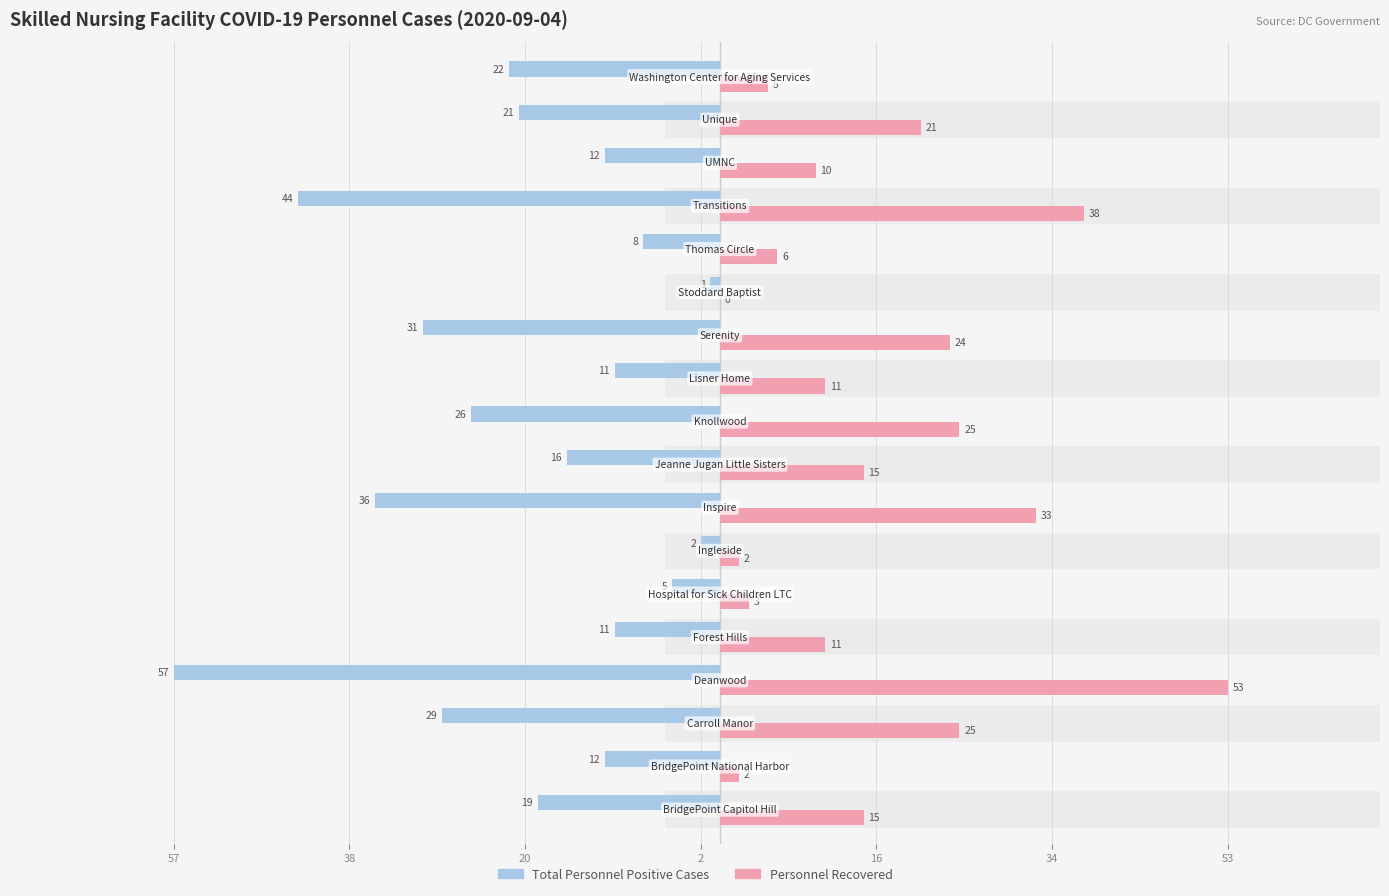

Reading right to left, transcribe all the data shown in this chart.

Total Personnel Positive Cases: -22	-21	-12	-44	-8	-1	-31	-11	-26	-16	-36	-2	-5	-11	-57	-29	-12	-19
Personnel Recovered: 5	21	10	38	6	0	24	11	25	15	33	2	3	11	53	25	2	15